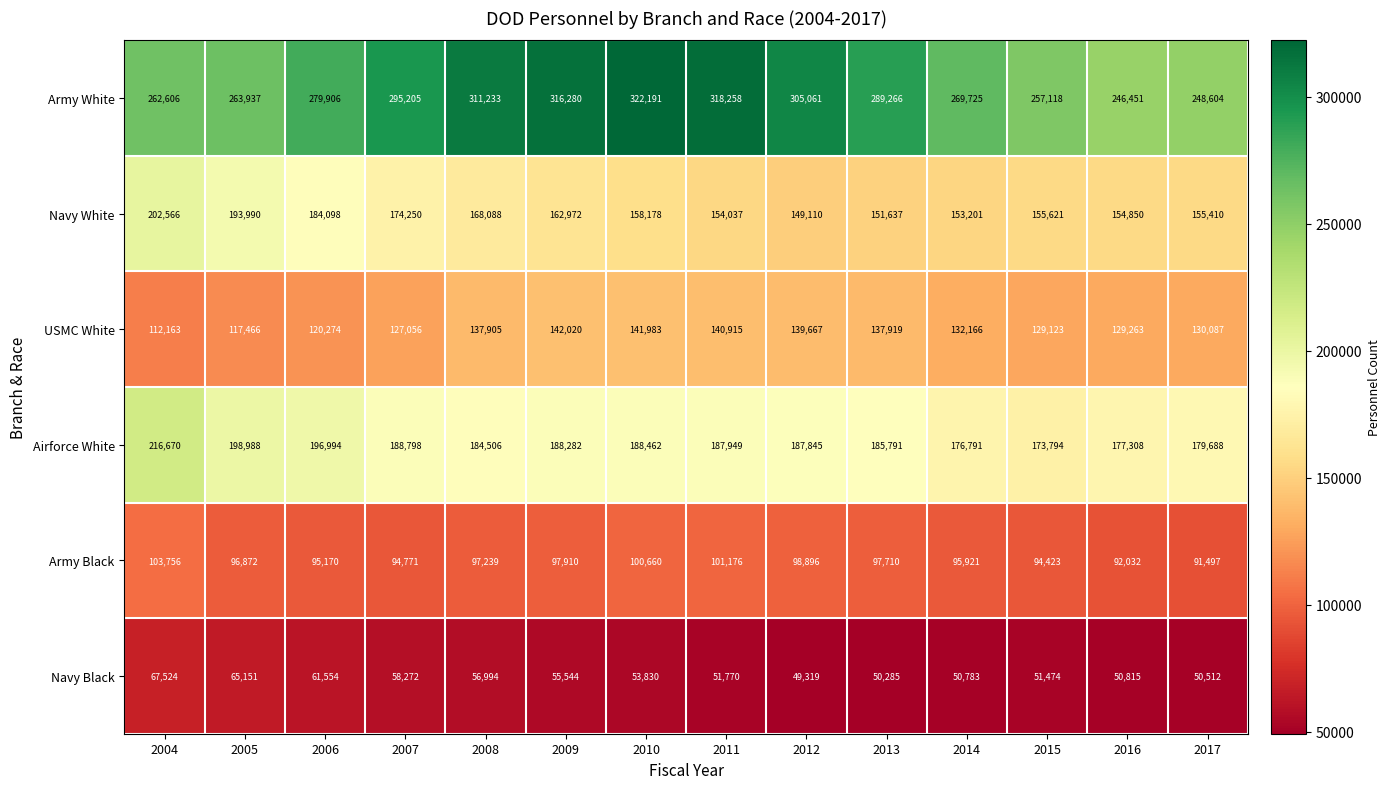

Is it true that Navy White equals 168088 at 2008?

True